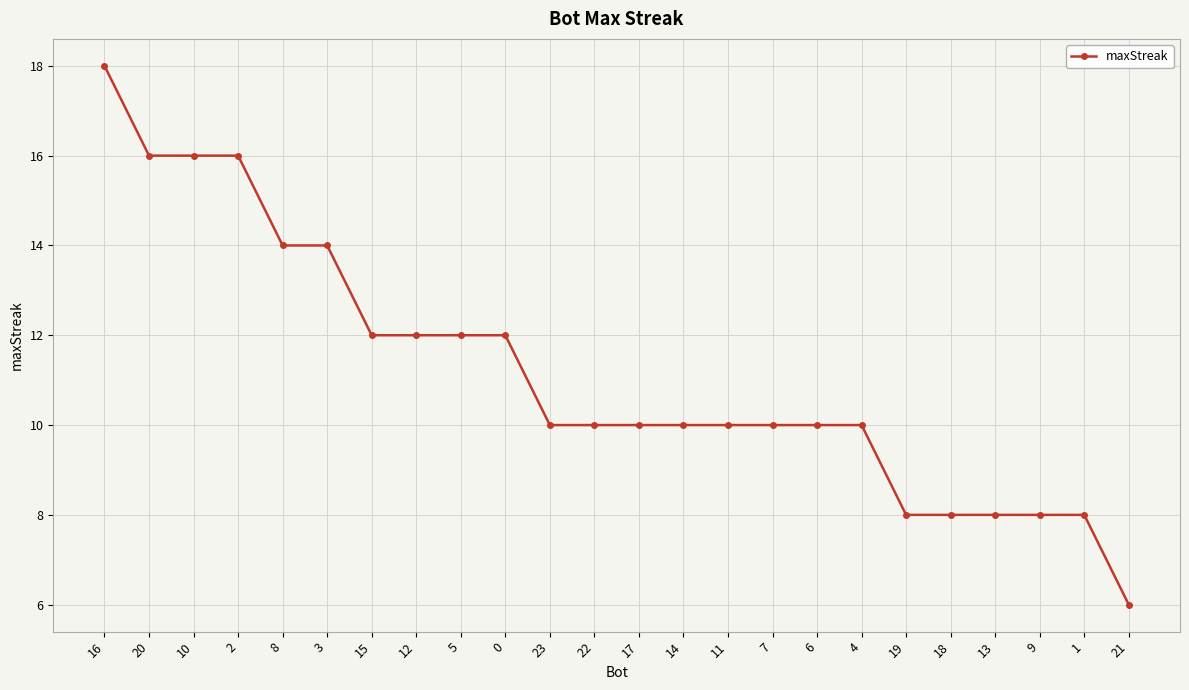

Read the value at 17, to the nearest 5.

10